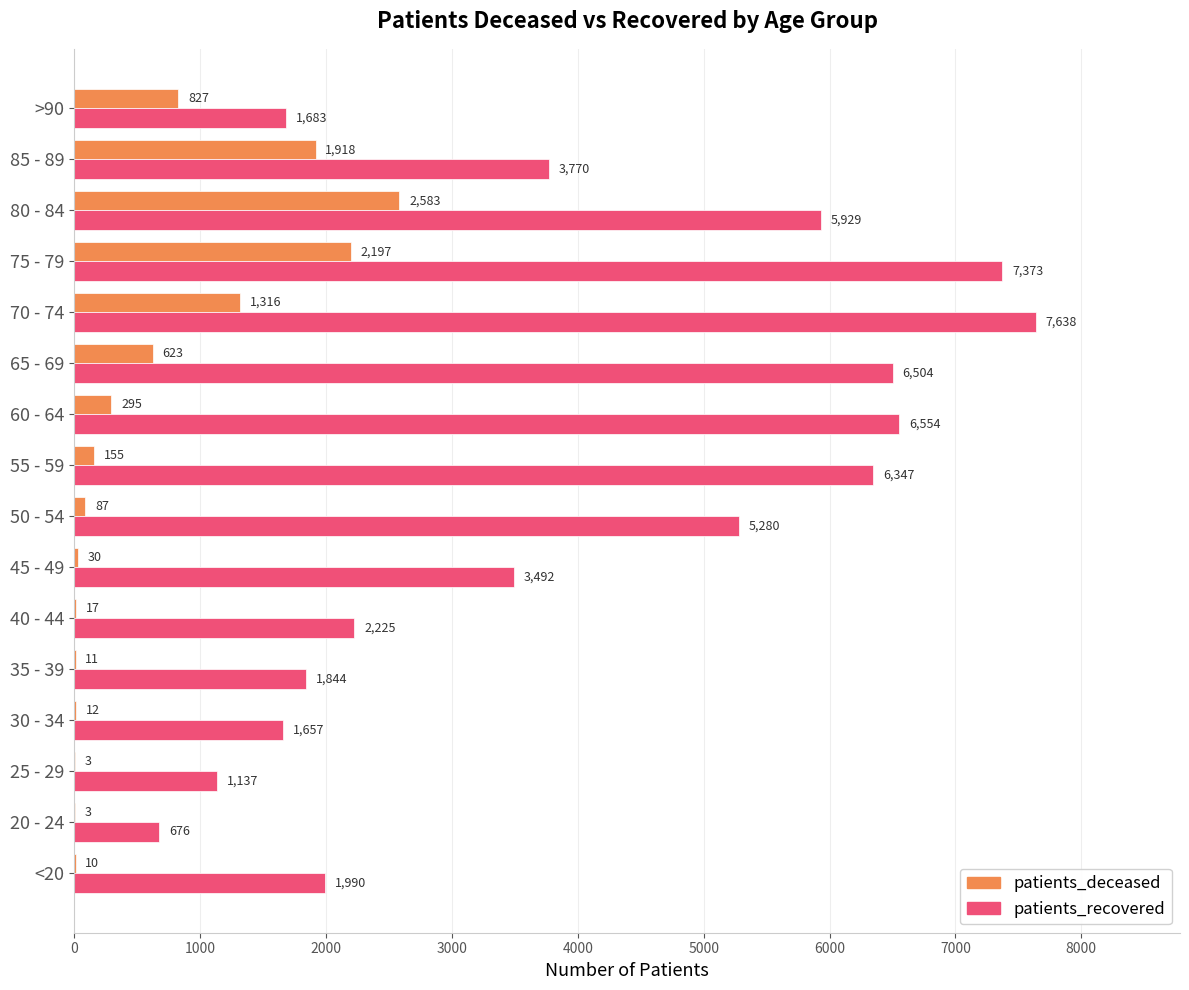

Read the patients_deceased value at >90, to the nearest 100.

800